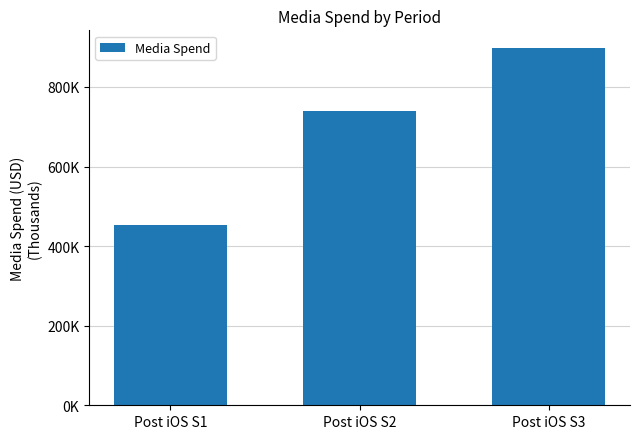

What is the maximum value shown in the chart?

897491.4